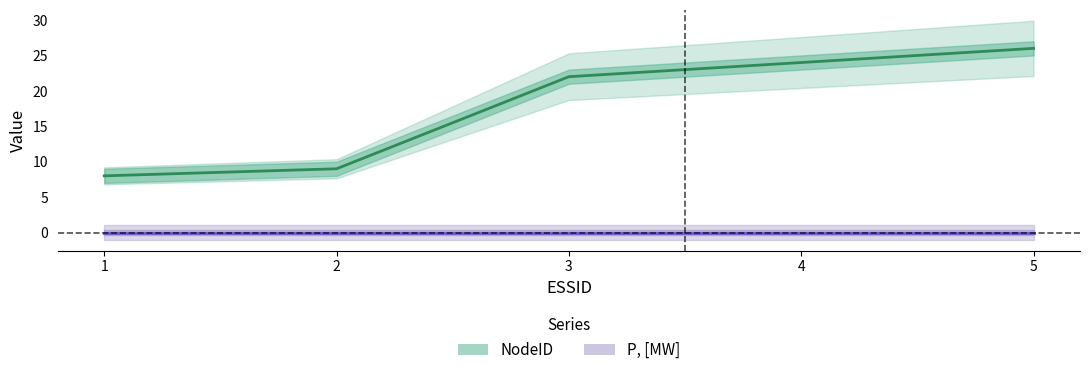

The value at 4 is 9. True or false?

False